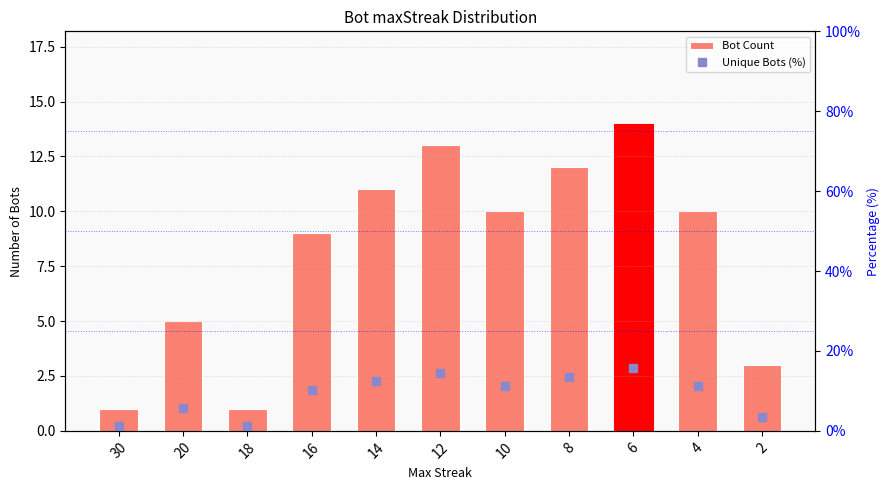

Read the Unique Bots (%) value at 6.

15.7